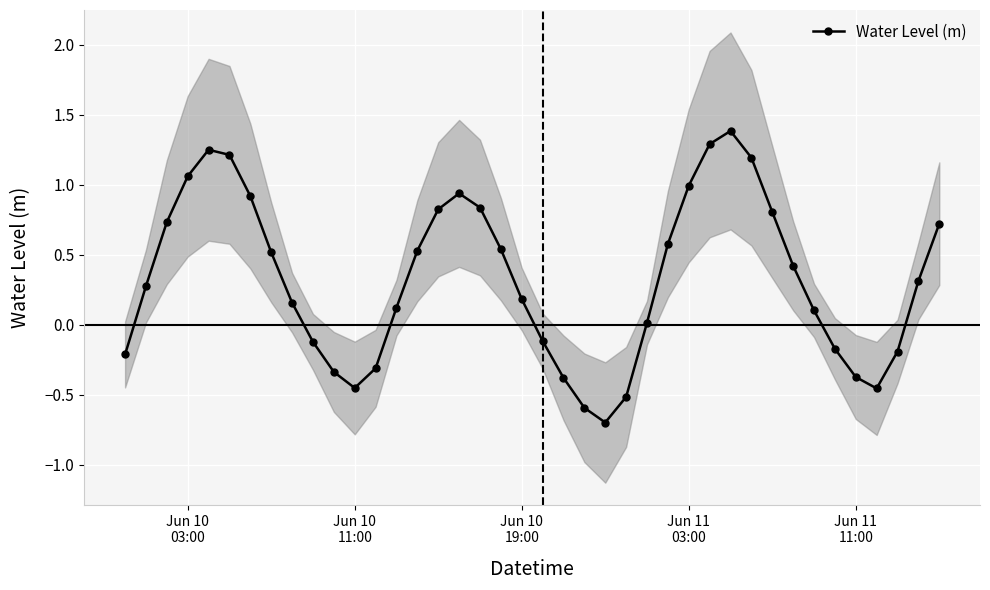

Reading right to left, transcribe all the data shown in this chart.

0.7	0.3	-0.2	-0.5	-0.4	-0.2	0.1	0.4	0.8	1.2	1.4	1.3	1.0	0.6	0.0	-0.5	-0.7	-0.6	-0.4	-0.1	0.2	0.5	0.8	0.9	0.8	0.5	0.1	-0.3	-0.5	-0.3	-0.1	0.2	0.5	0.9	1.2	1.2	1.1	0.7	0.3	-0.2